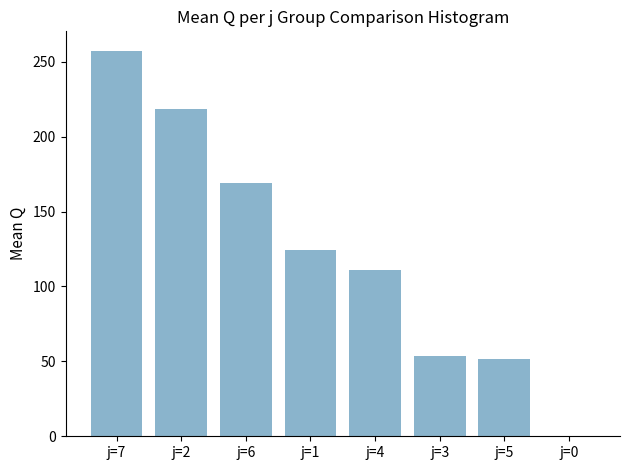

The chart shows a value of 359.2 at j=7. True or false?

False